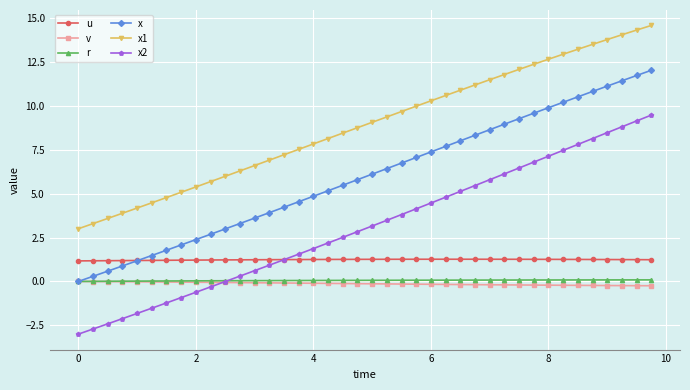

What is the difference between the maximum and minimum values in the x1 series?

11.6